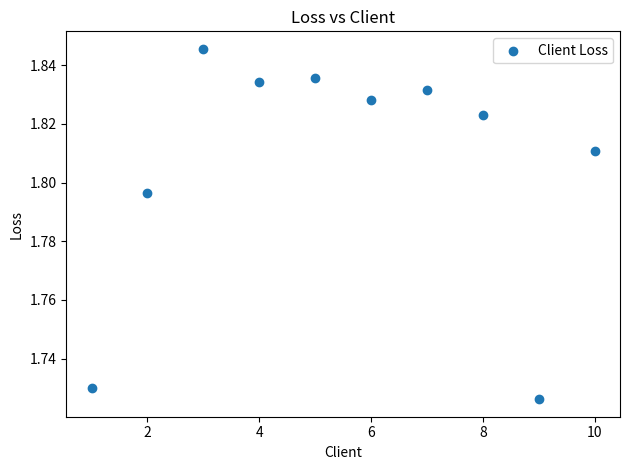

What is the range of X values (max minus min)?

9.0